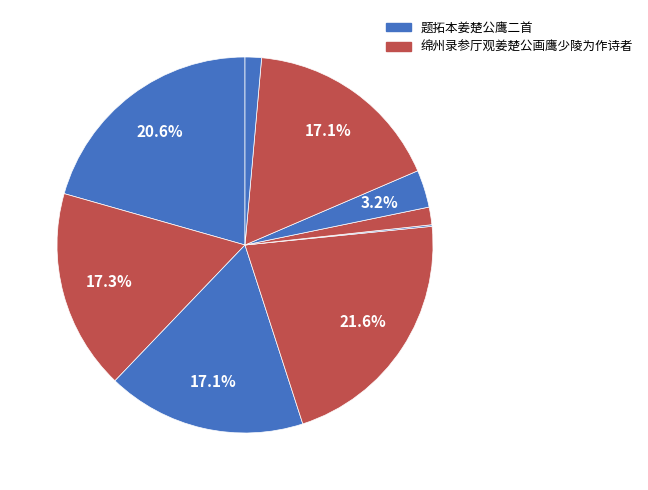

Does any single category account for the majority?

No